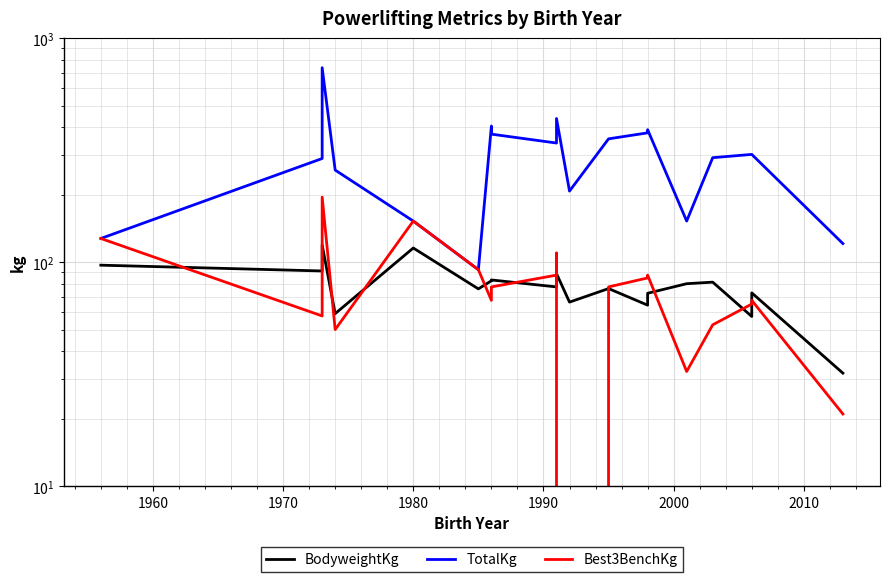

True or false: Best3BenchKg and TotalKg cross at least once.

False